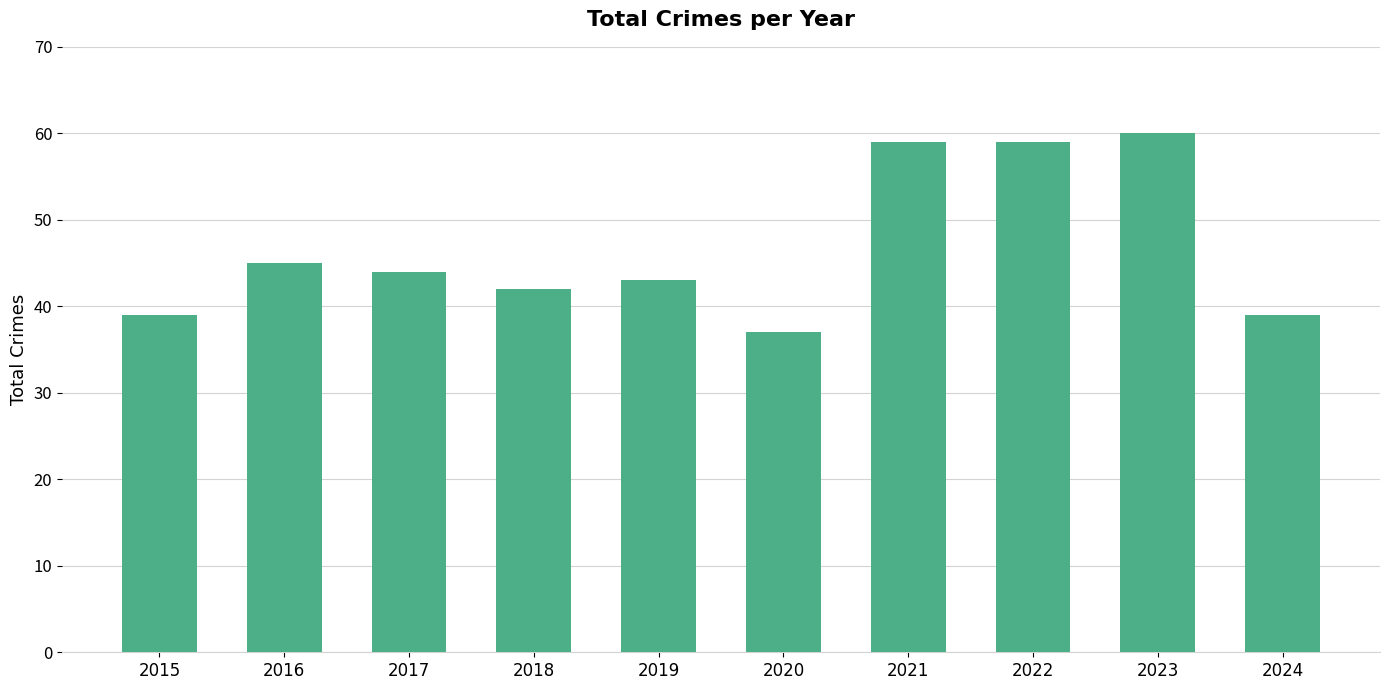

What is the approximate value at 2020?

37